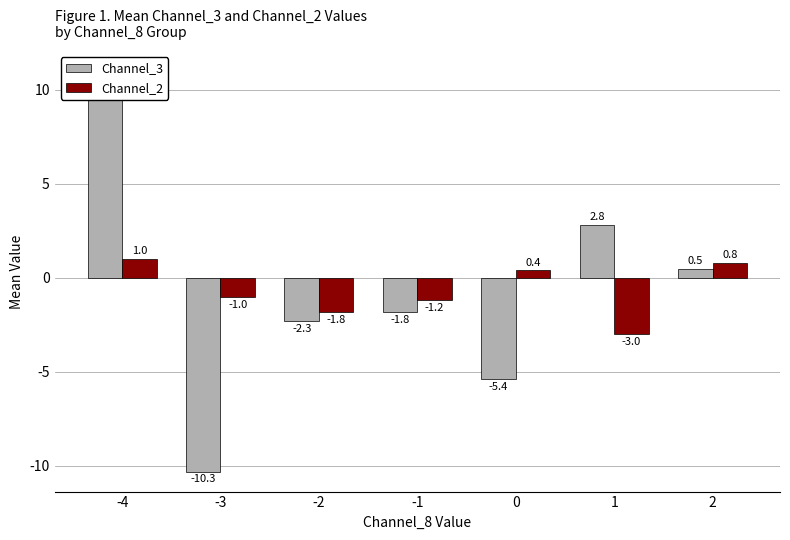

The value of Channel_3 at 2 is 0.7. True or false?

False